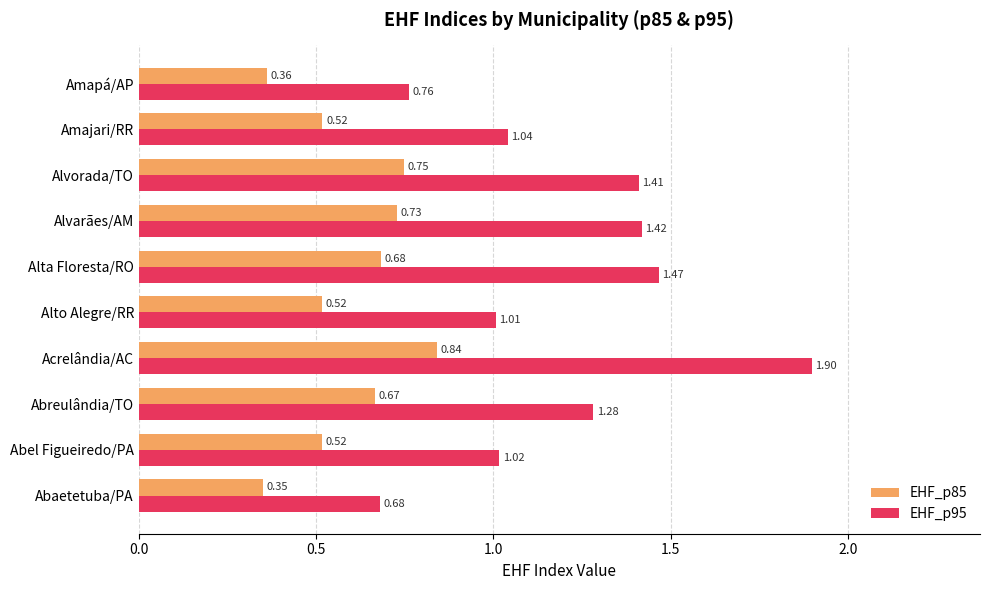

What is the difference between the maximum and minimum values in the EHF_p95 series?

1.2